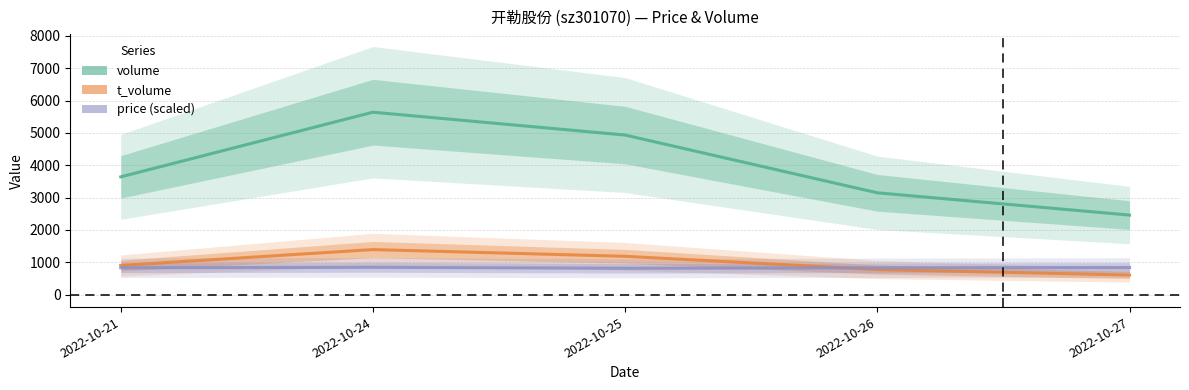

Which category has the highest value in the t_volume series?

2022-10-24